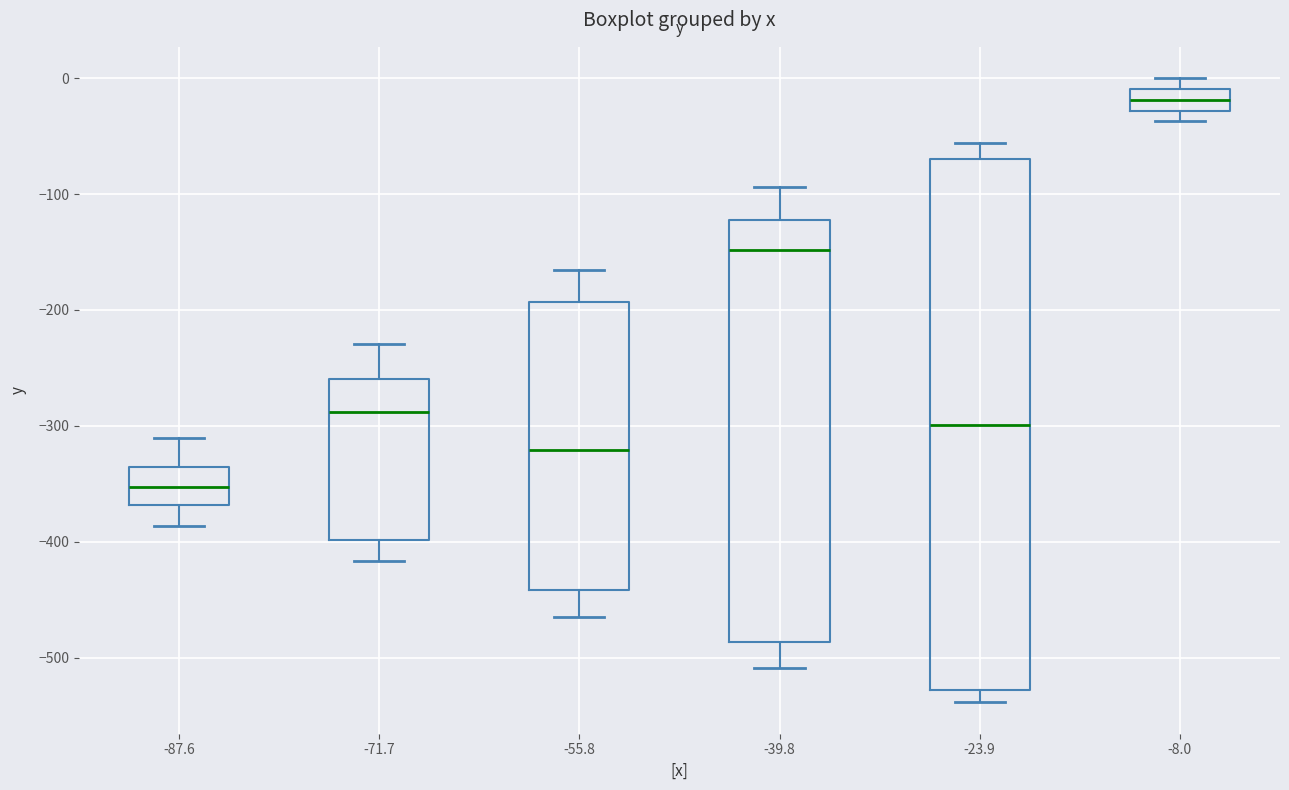

Reading left to right, read every box against the y-axis: the position of its median line, the range the box covers, and the ends of its whiskers. The values are not printed on the chart, so give them approximately, as read against the axis.

-87.6: median -350, box -370 to -340, whiskers -390 to -310
-71.7: median -290, box -400 to -260, whiskers -420 to -230
-55.8: median -320, box -440 to -190, whiskers -460 to -170
-39.8: median -150, box -490 to -120, whiskers -510 to -90
-23.9: median -300, box -530 to -70, whiskers -540 to -60
-8.0: median -20, box -30 to -10, whiskers -40 to 0